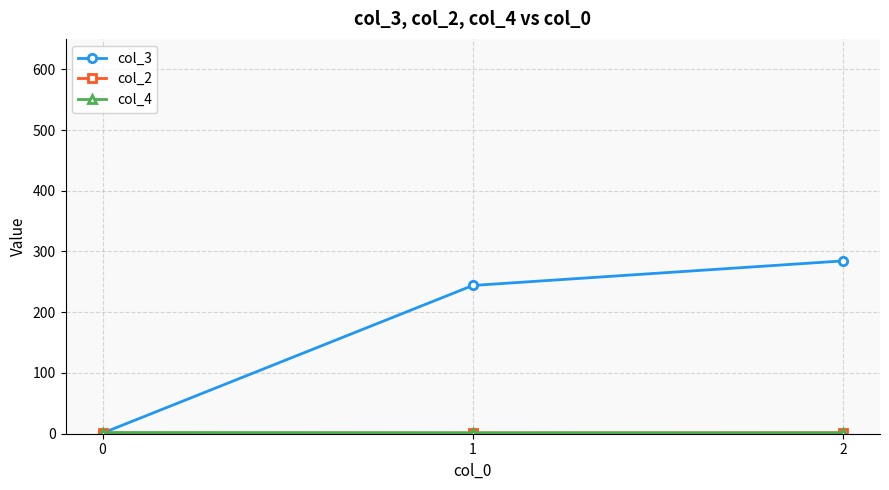

What is the maximum value for col_3?

284.5